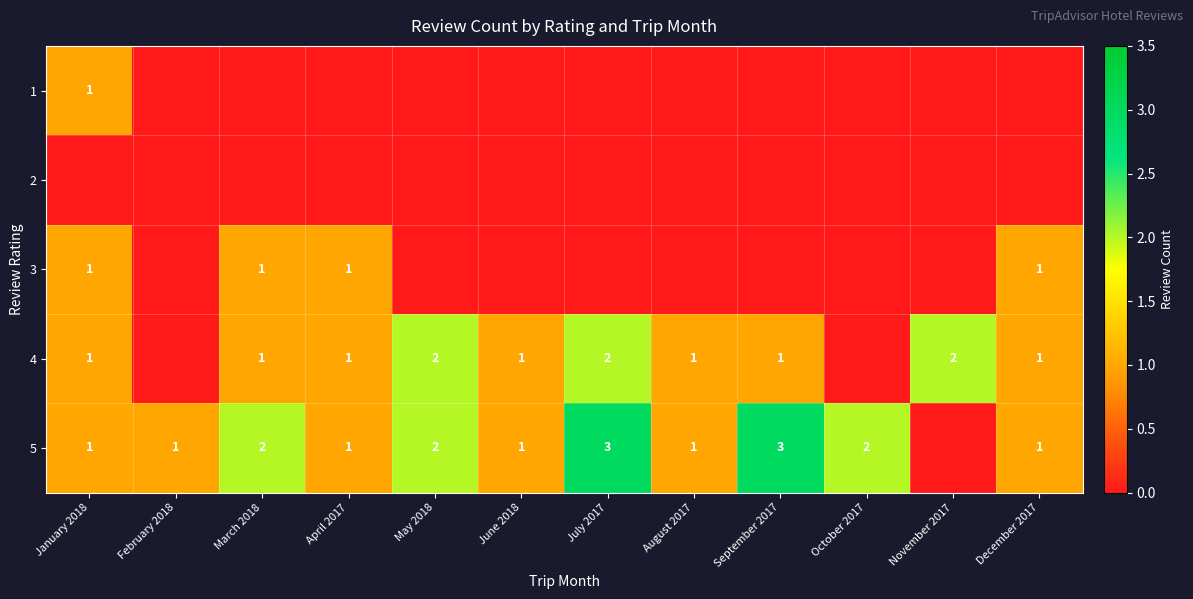

Which series has the largest range (max minus min)?

5